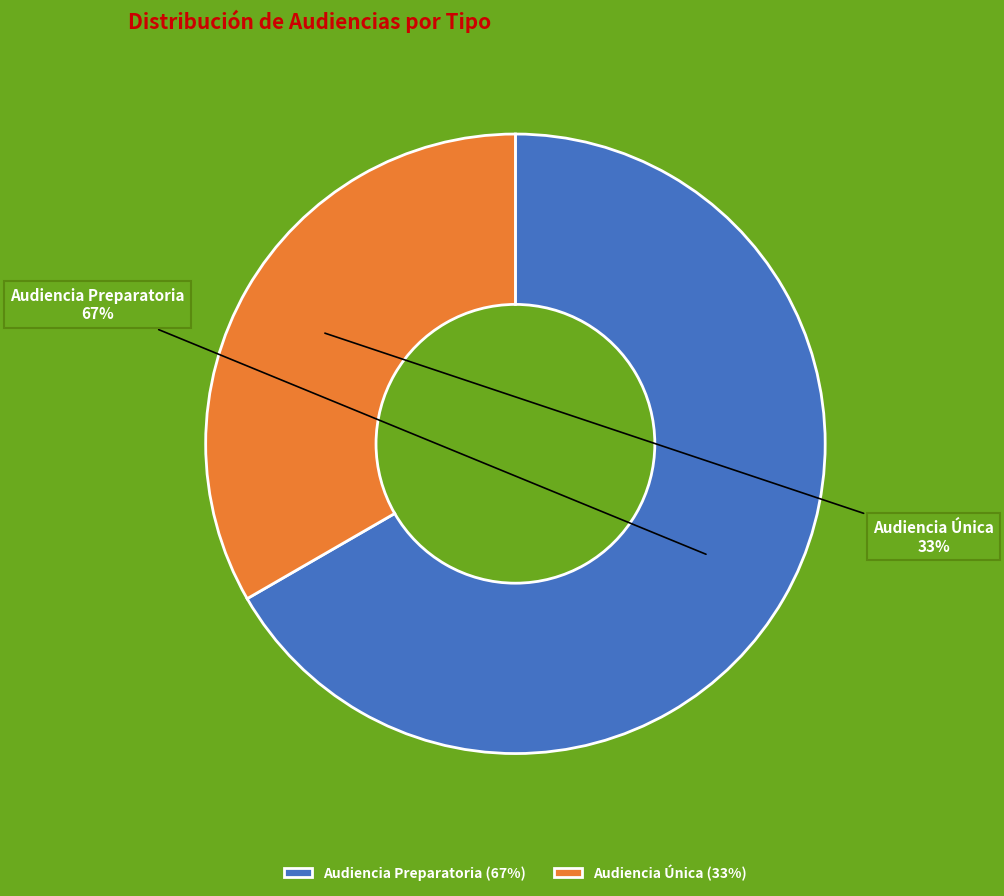

Does Audiencia Preparatoria account for over 50% of the chart?

Yes